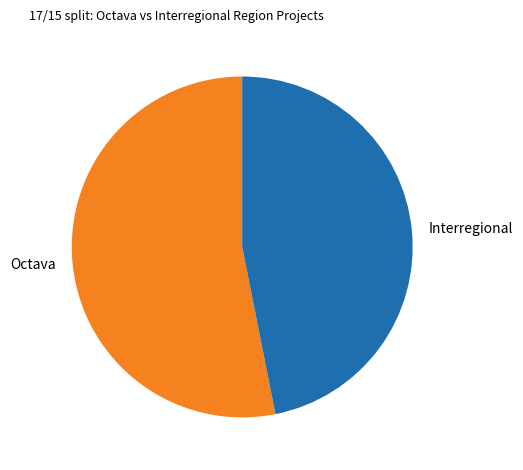

What is the largest slice in the pie chart?

Octava